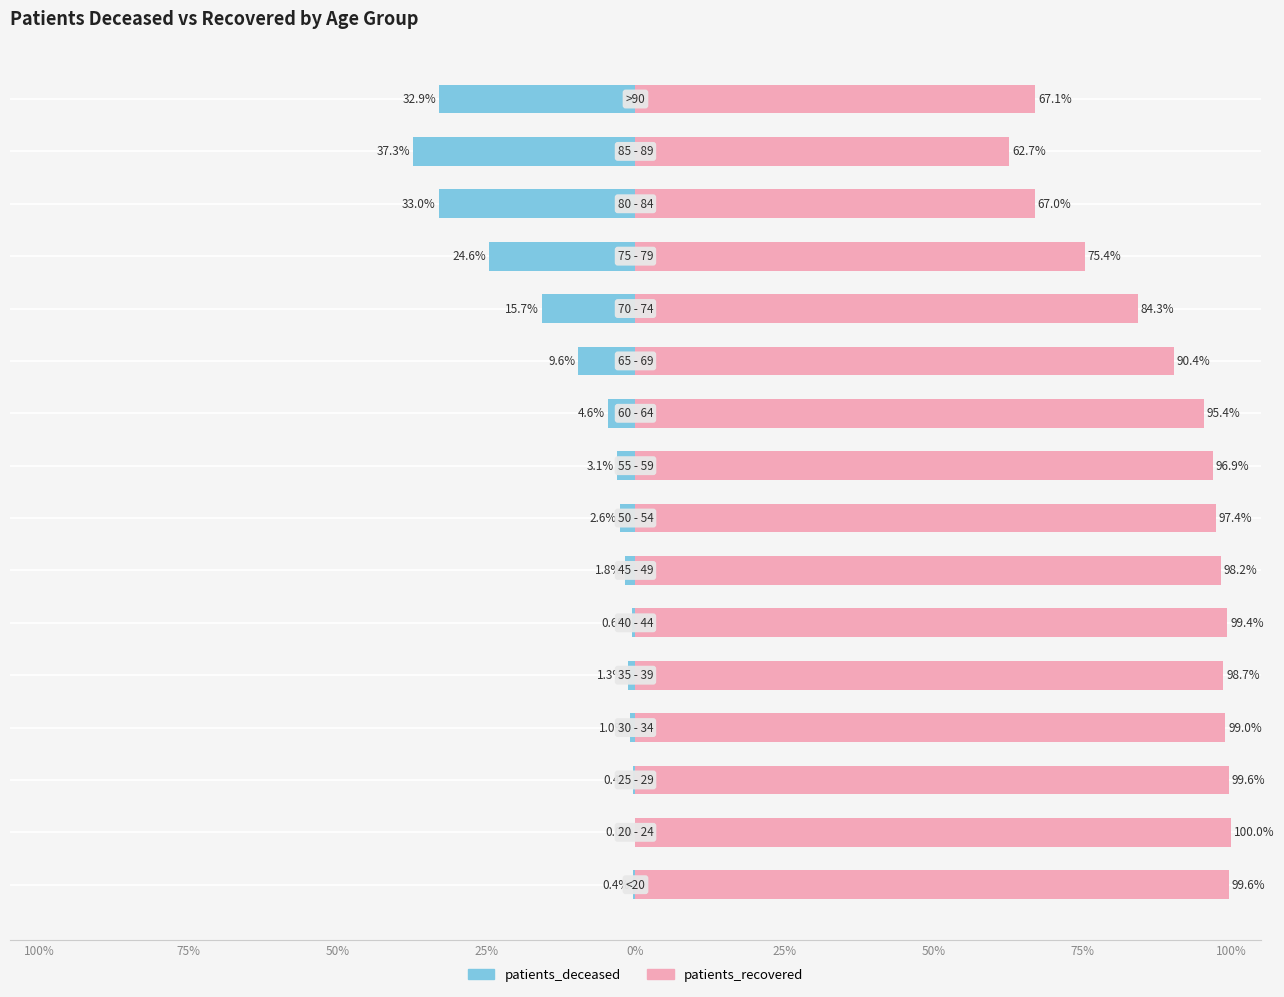

Between 0% and 13, which series saw the biggest shift?

patients_deceased